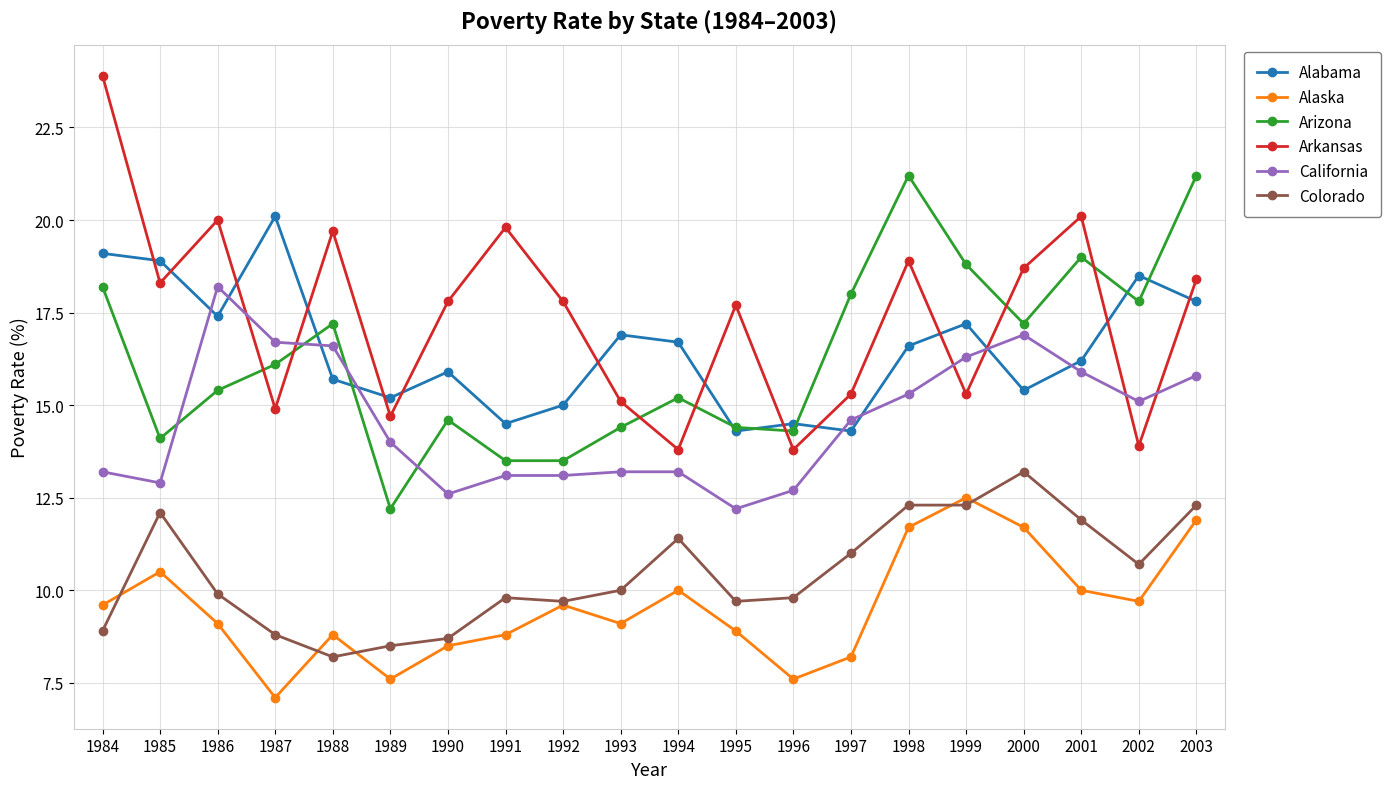

Which category has the highest value in the Alabama series?

1987